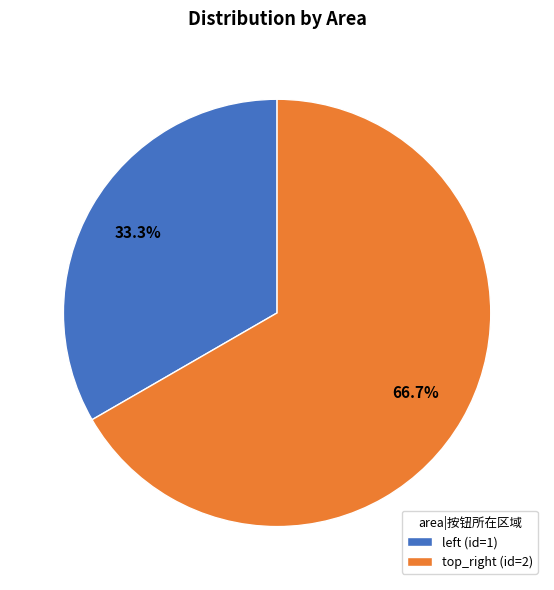

What percentage is the top_right slice, to the nearest percent?

67%